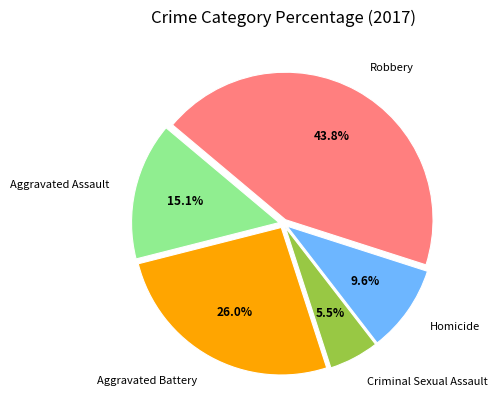

Count the number of slices in the pie.

5